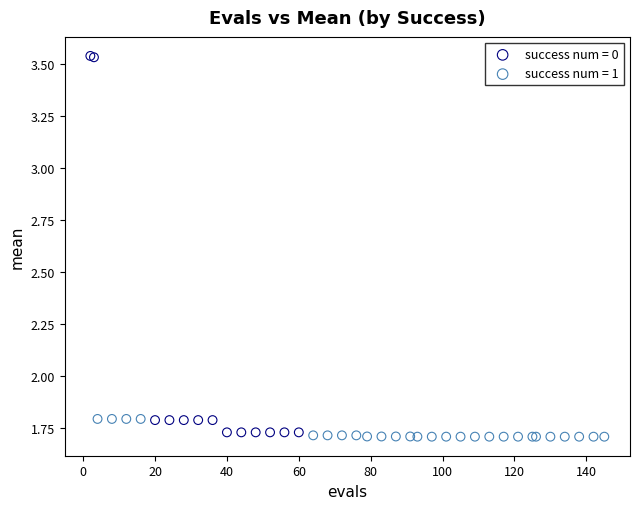

Which series has the largest Y range (max minus min)?

success num = 0